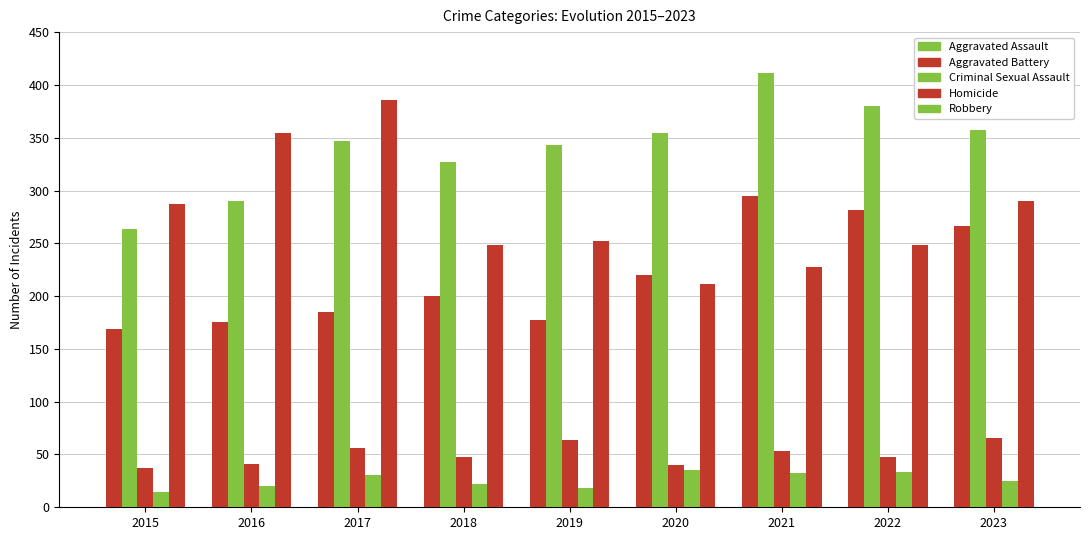

How many groups of bars are there?

9